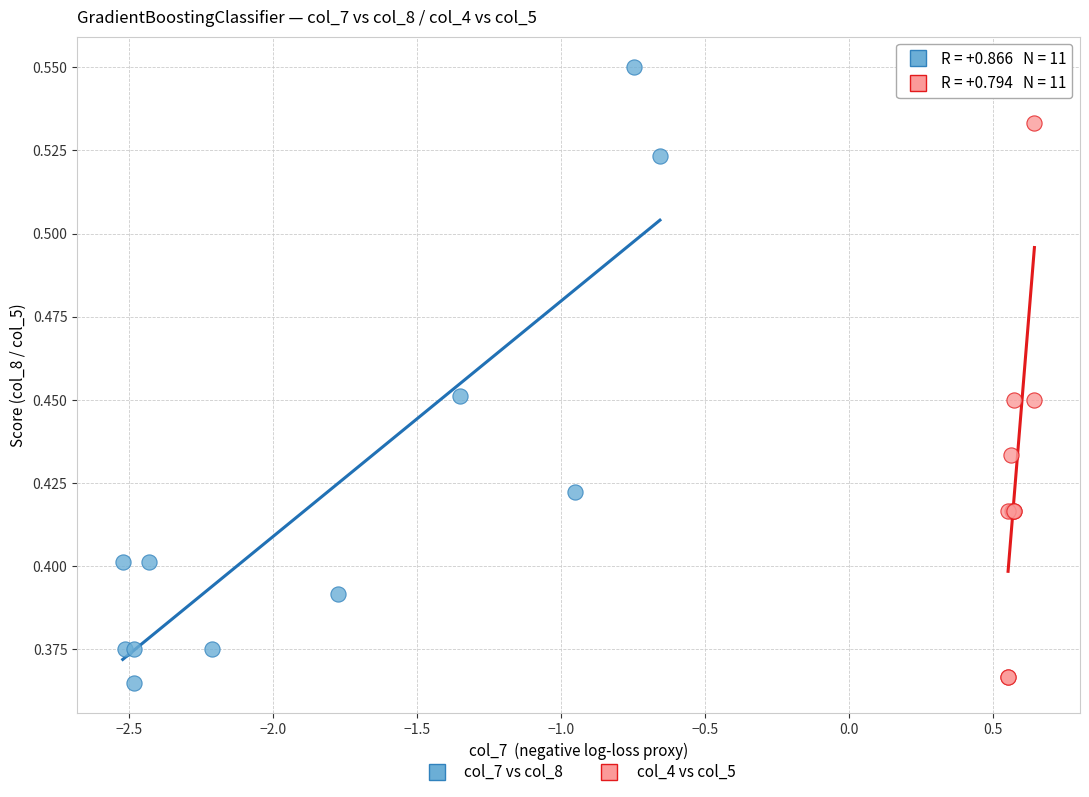

Which series has the widest spread of Y values?

col_7 vs col_8